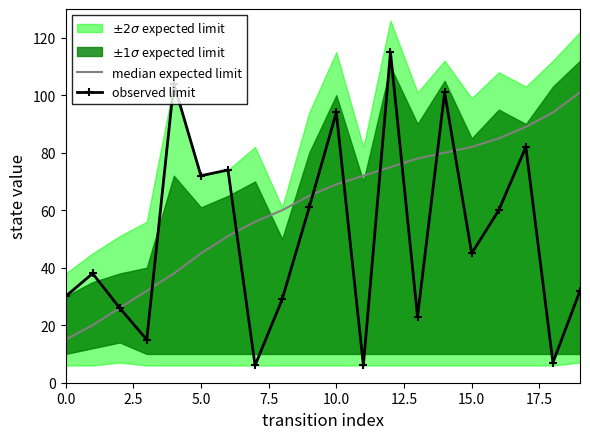

What is the highest value of the observed limit series?

115